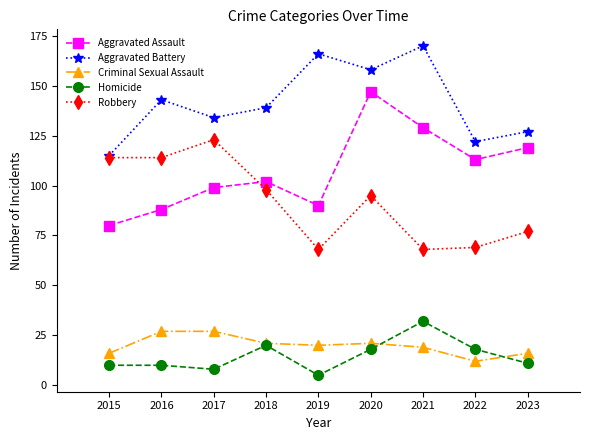

How many interior local valleys does the Aggravated Assault series have?

2